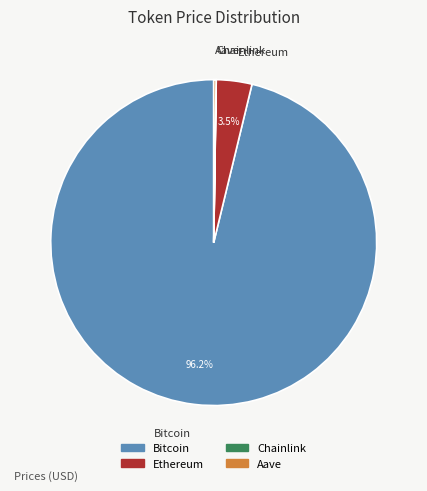

Combined, do Ethereum and Bitcoin account for over 50%?

Yes